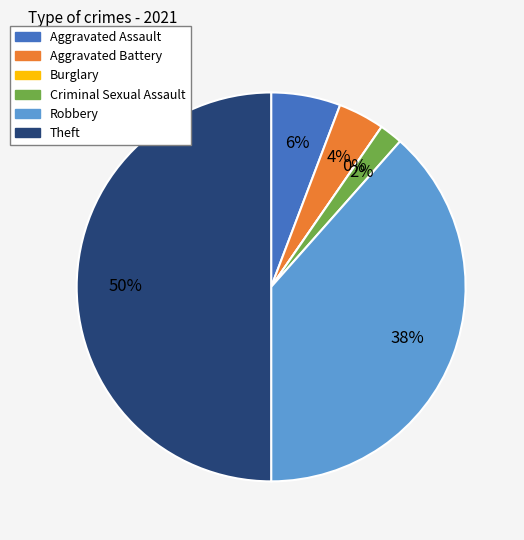

How many segments does this pie chart have?

6